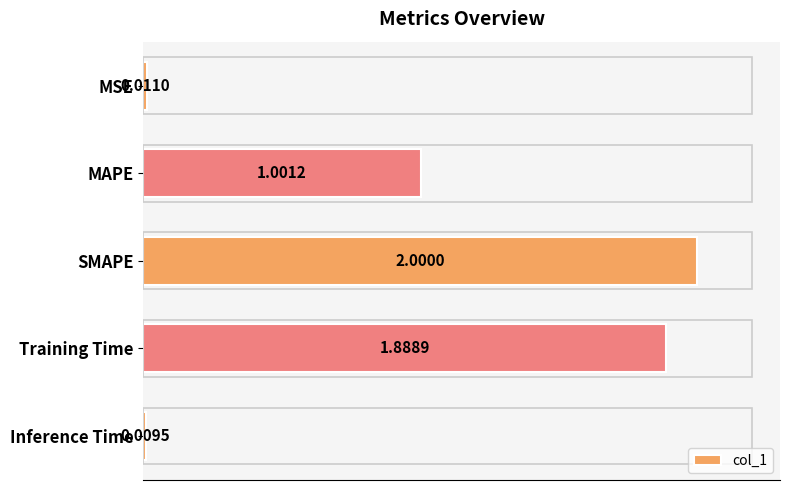

What is the average value?

1.0